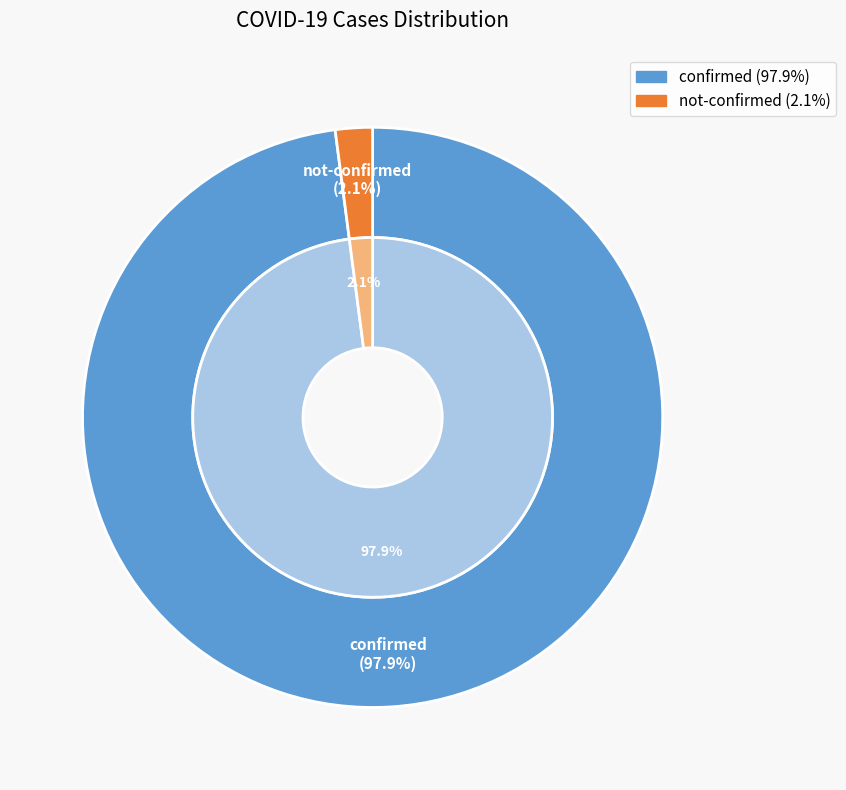

True or false: 8 accounts for 1% of the total.

False